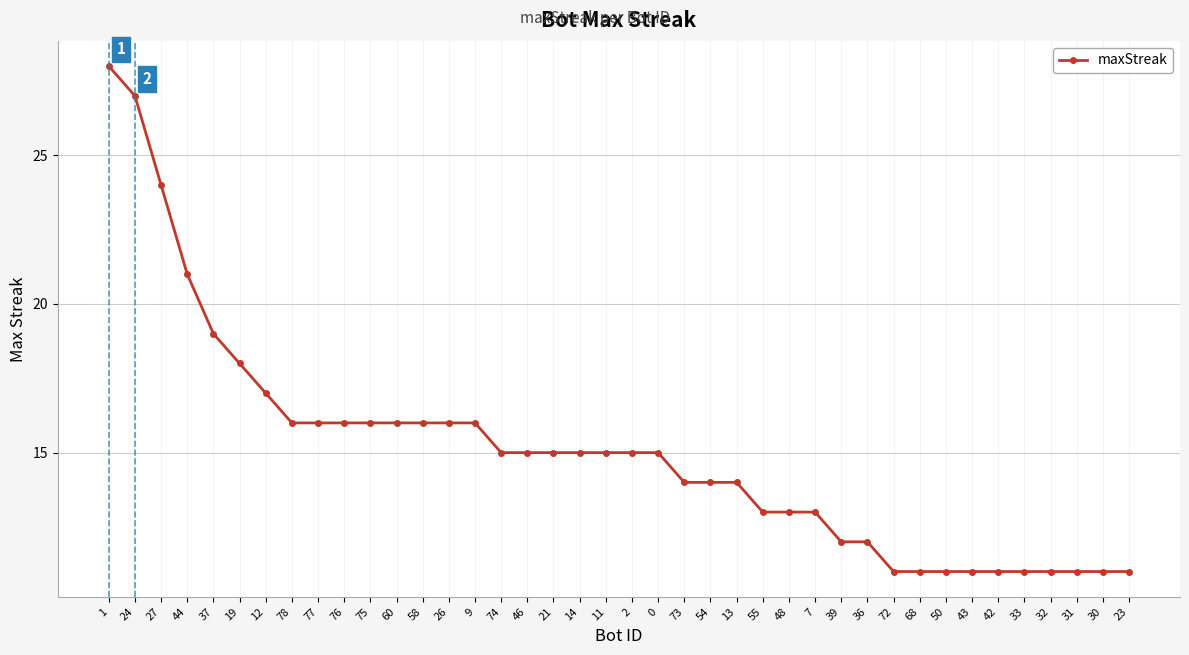

What is the greatest value displayed?

28